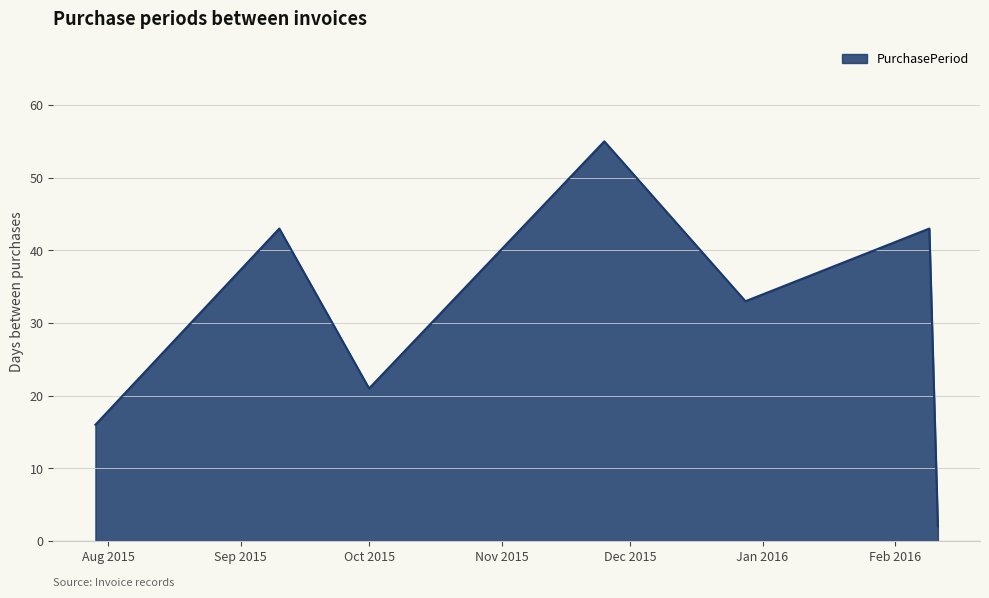

How many interior local peaks (higher than both neighbors) does the data have?

3